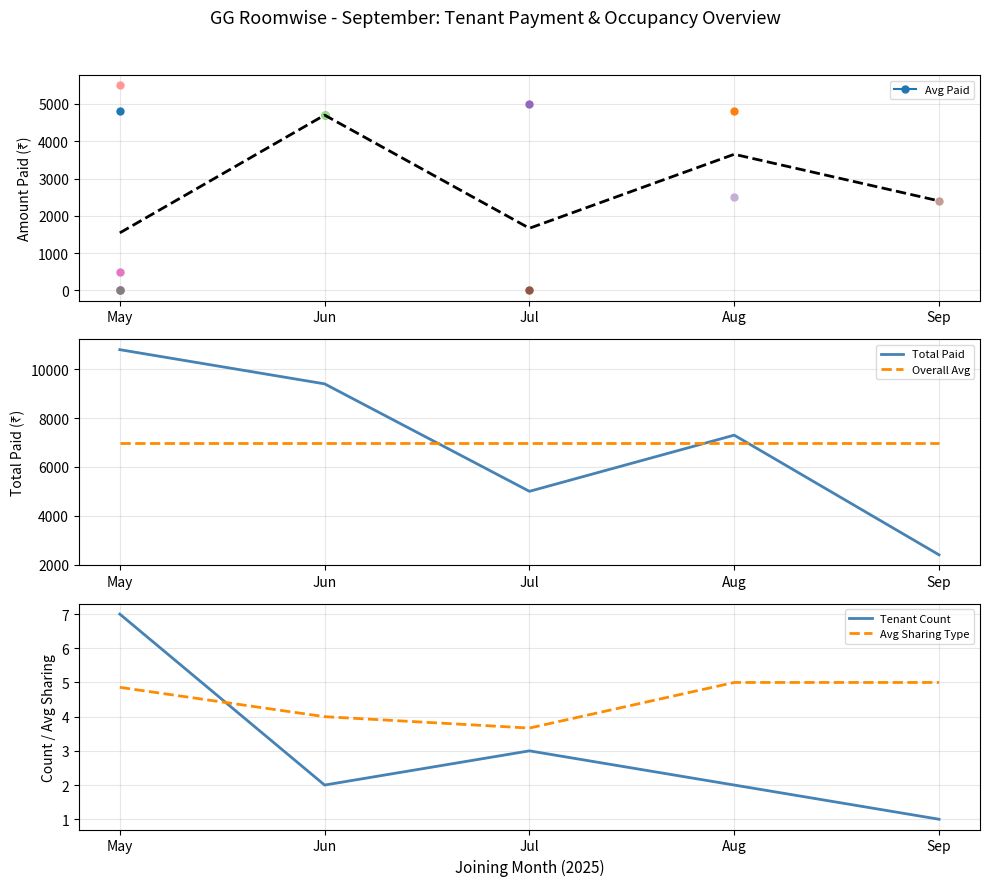

How many interior local valleys does the Avg Paid series have?

1